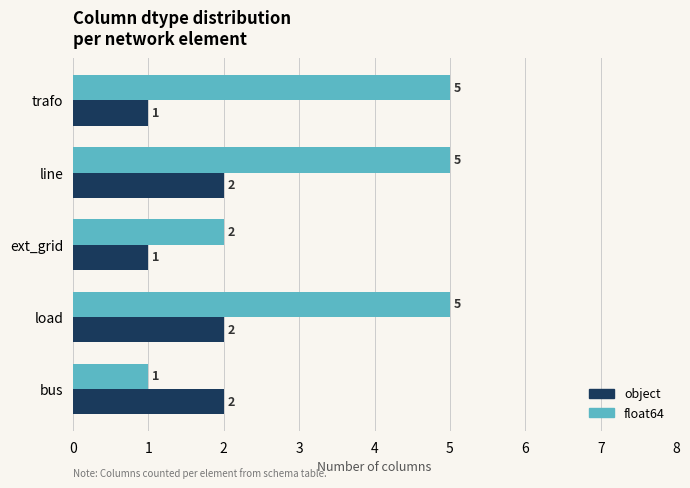

What is the difference between the maximum and minimum values in the float64 series?

4